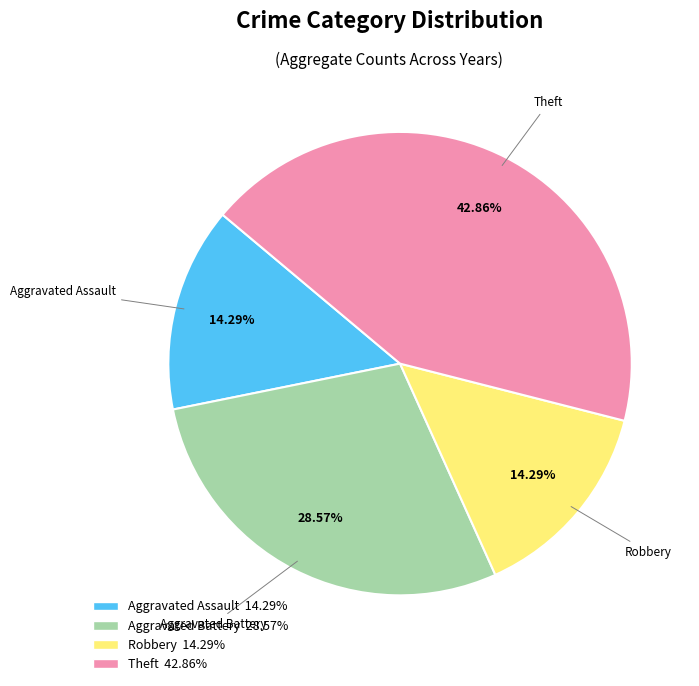

To the nearest percent, what is the difference between the largest and smallest slice percentages?

29%